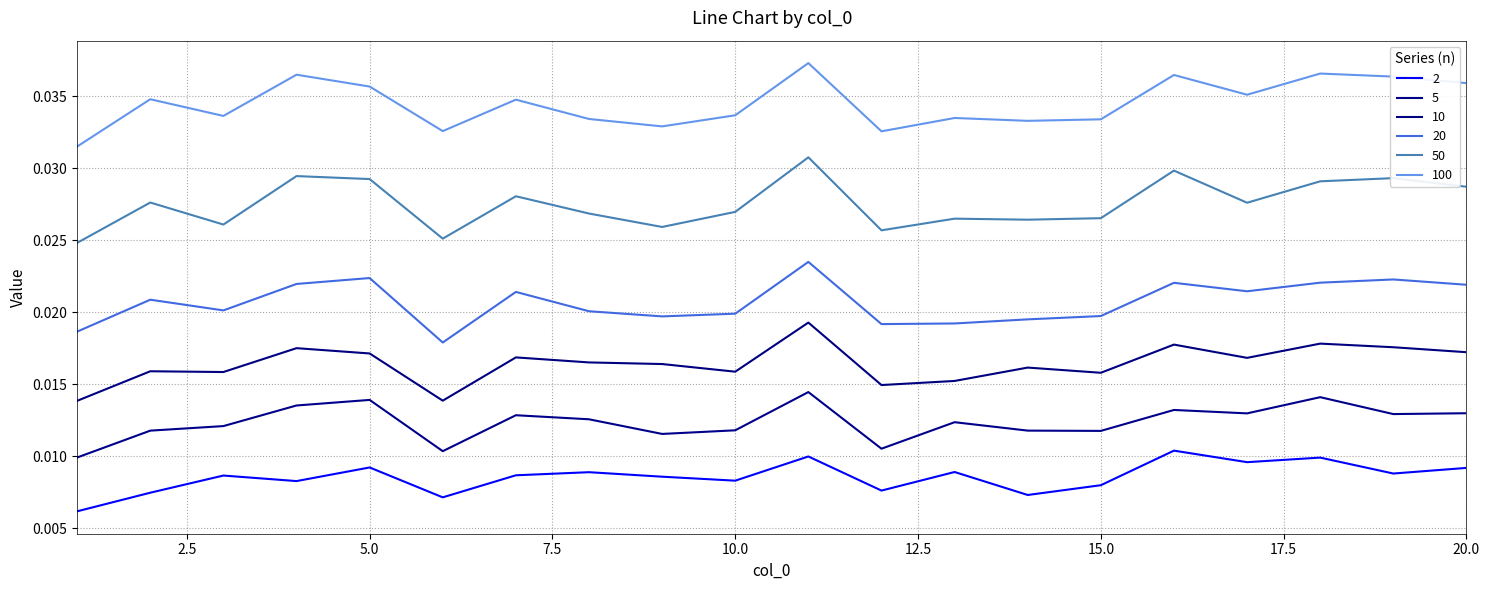

True or false: 2 and 5 intersect in this chart.

False